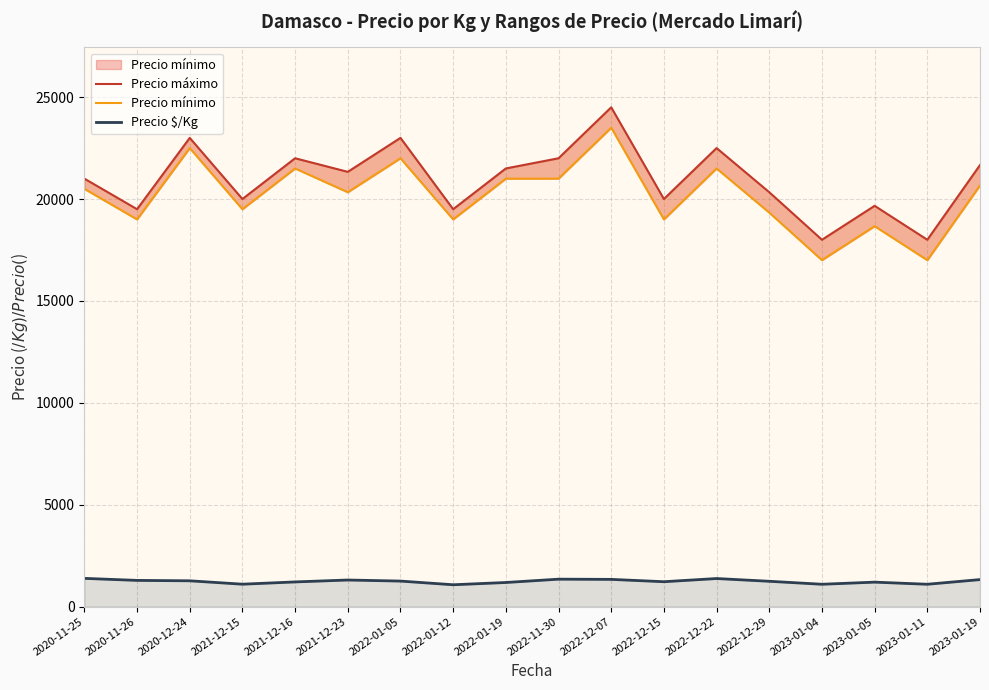

What position from the right is 2022-12-15?

7